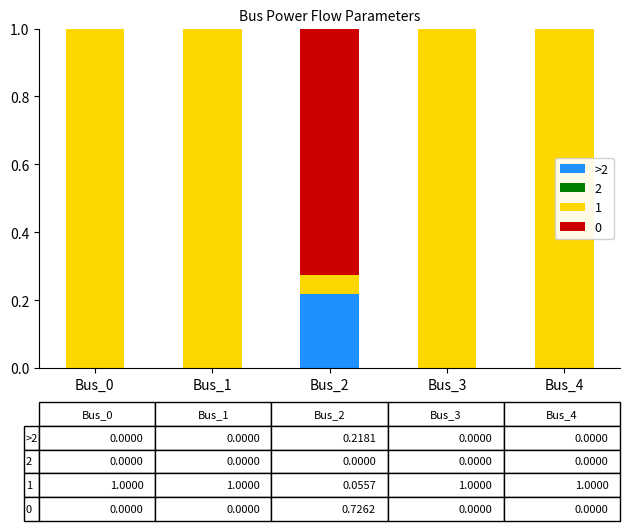

Count the number of data series in this chart.

3